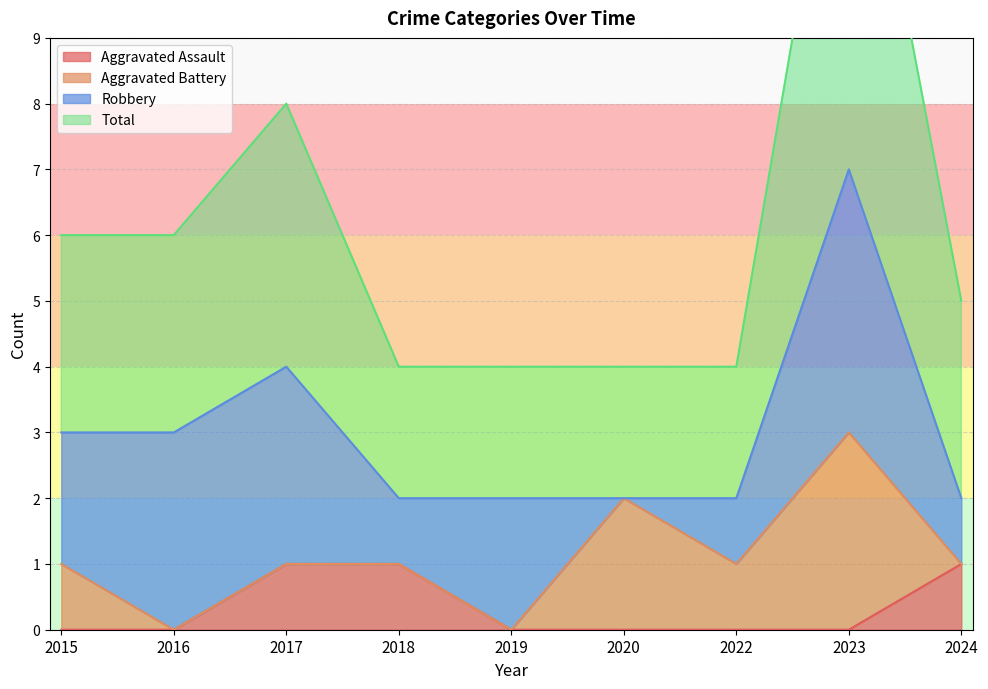

True or false: Aggravated Assault has a value of 1 at 2017.

True